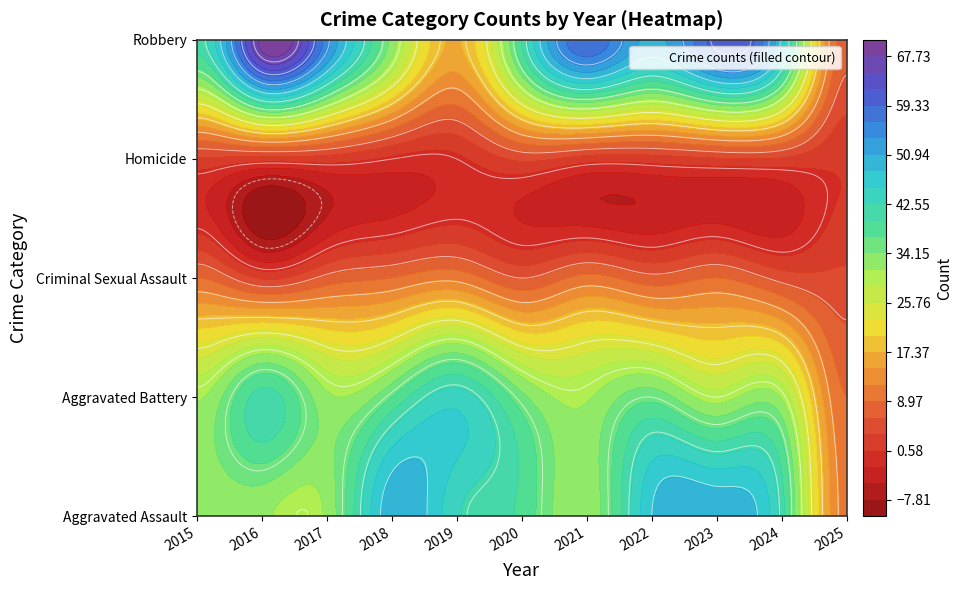

What is the sum of the Criminal Sexual Assault values at 2020 and 2022?

13